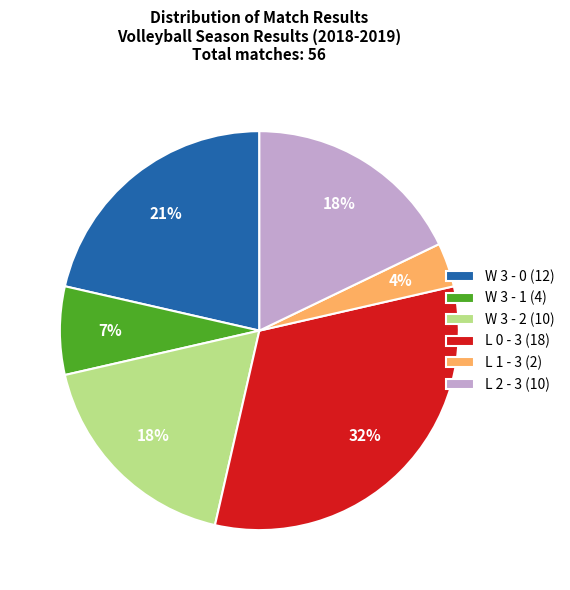

To the nearest percent, what is the combined percentage of W 3 - 1 and L 2 - 3?

25%